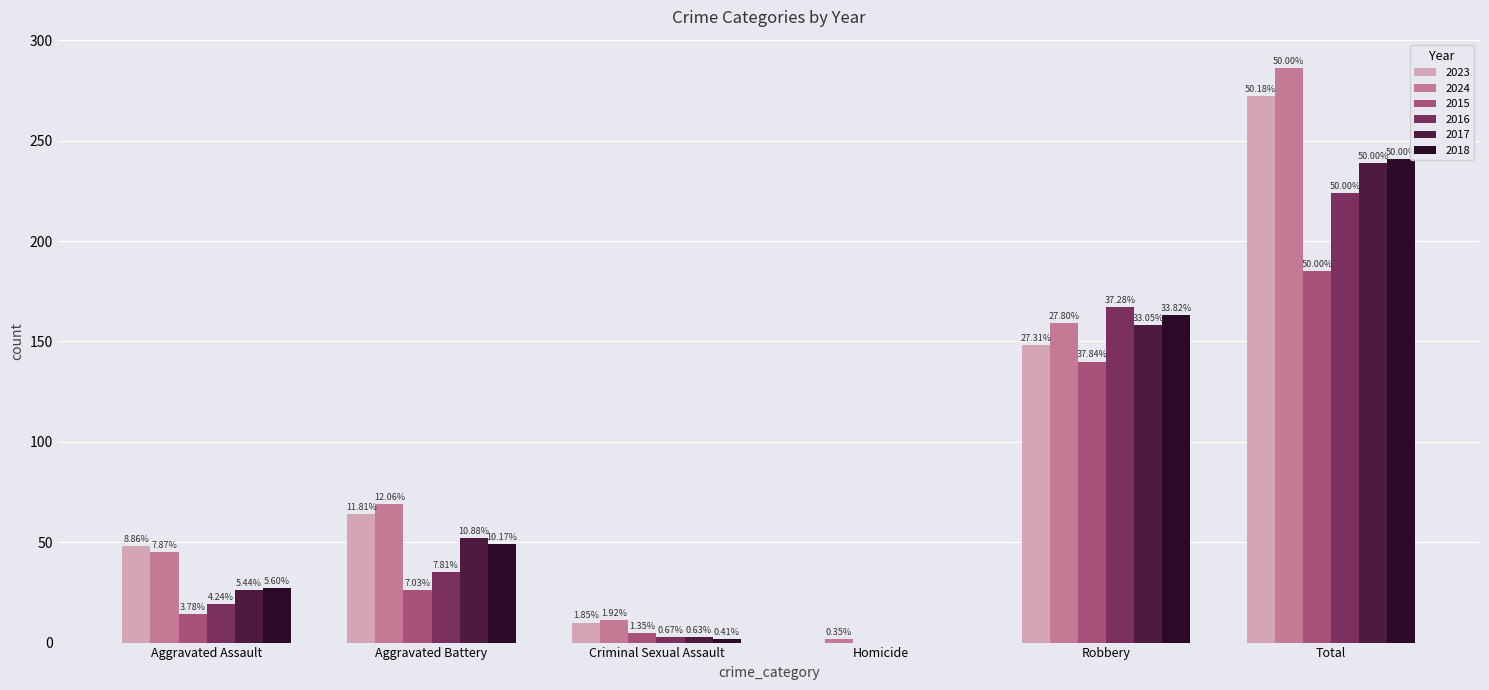

Reading right to left, list all the values displayed in this chart.

2023: Total=272	Robbery=148	Homicide=0	Criminal Sexual Assault=10	Aggravated Battery=64	Aggravated Assault=48
2024: Total=286	Robbery=159	Homicide=2	Criminal Sexual Assault=11	Aggravated Battery=69	Aggravated Assault=45
2015: Total=185	Robbery=140	Homicide=0	Criminal Sexual Assault=5	Aggravated Battery=26	Aggravated Assault=14
2016: Total=224	Robbery=167	Homicide=0	Criminal Sexual Assault=3	Aggravated Battery=35	Aggravated Assault=19
2017: Total=239	Robbery=158	Homicide=0	Criminal Sexual Assault=3	Aggravated Battery=52	Aggravated Assault=26
2018: Total=241	Robbery=163	Homicide=0	Criminal Sexual Assault=2	Aggravated Battery=49	Aggravated Assault=27